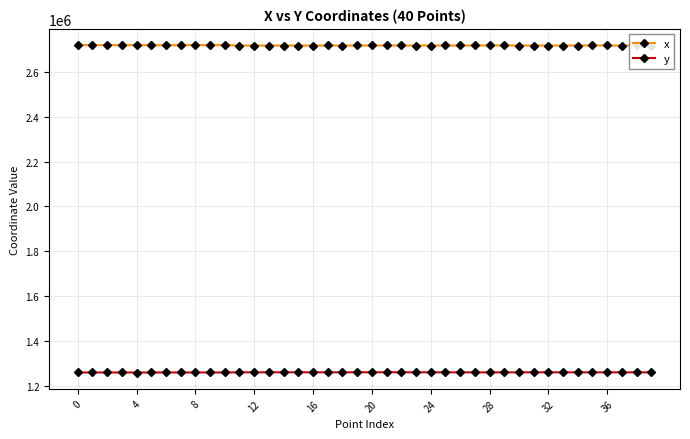

What is the greatest value displayed?

2719892.9